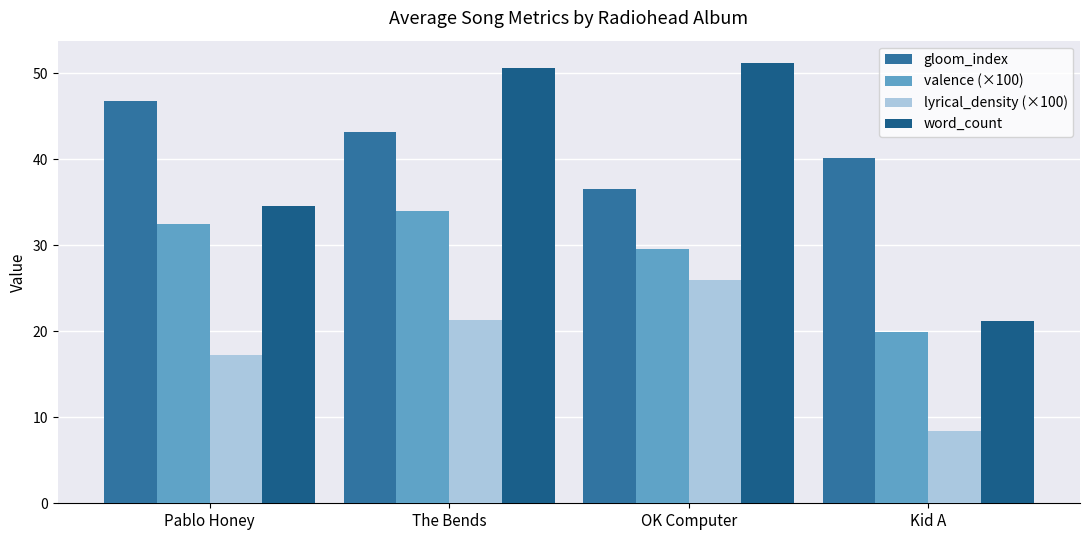

At which label does valence (×100) first exceed 32?

Pablo Honey